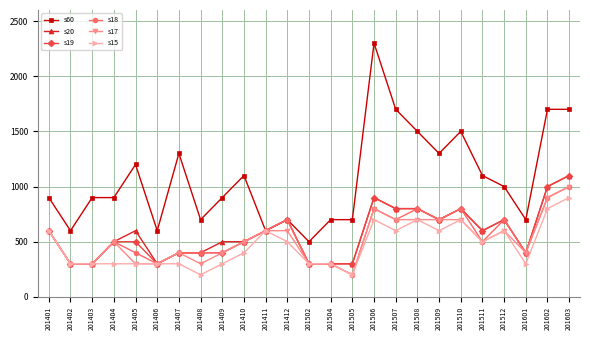

At which category is the sum across all series the highest?

201603